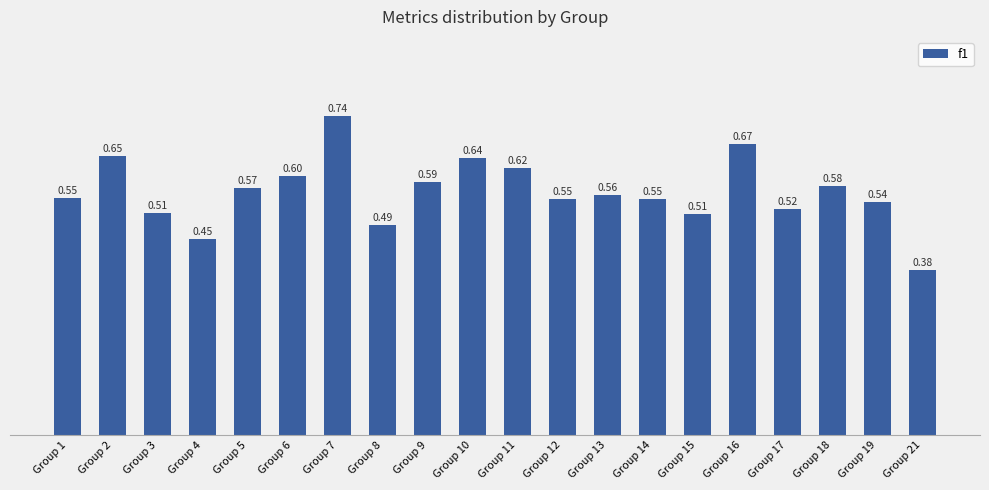

What is the value of the 9th bar from the left?

0.6